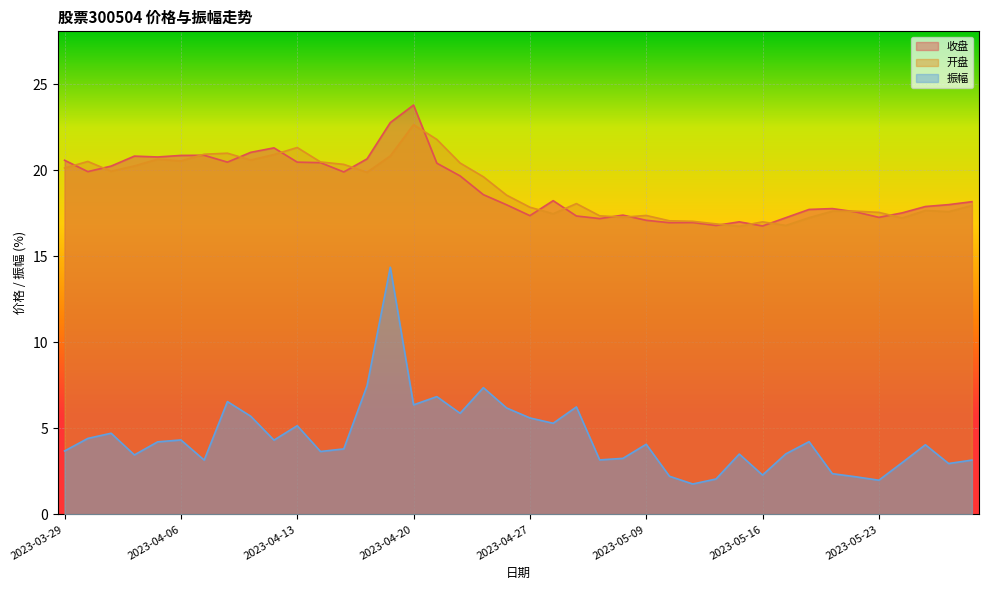

Which series ends up on top after the final intersection of 开盘 and 收盘?

收盘